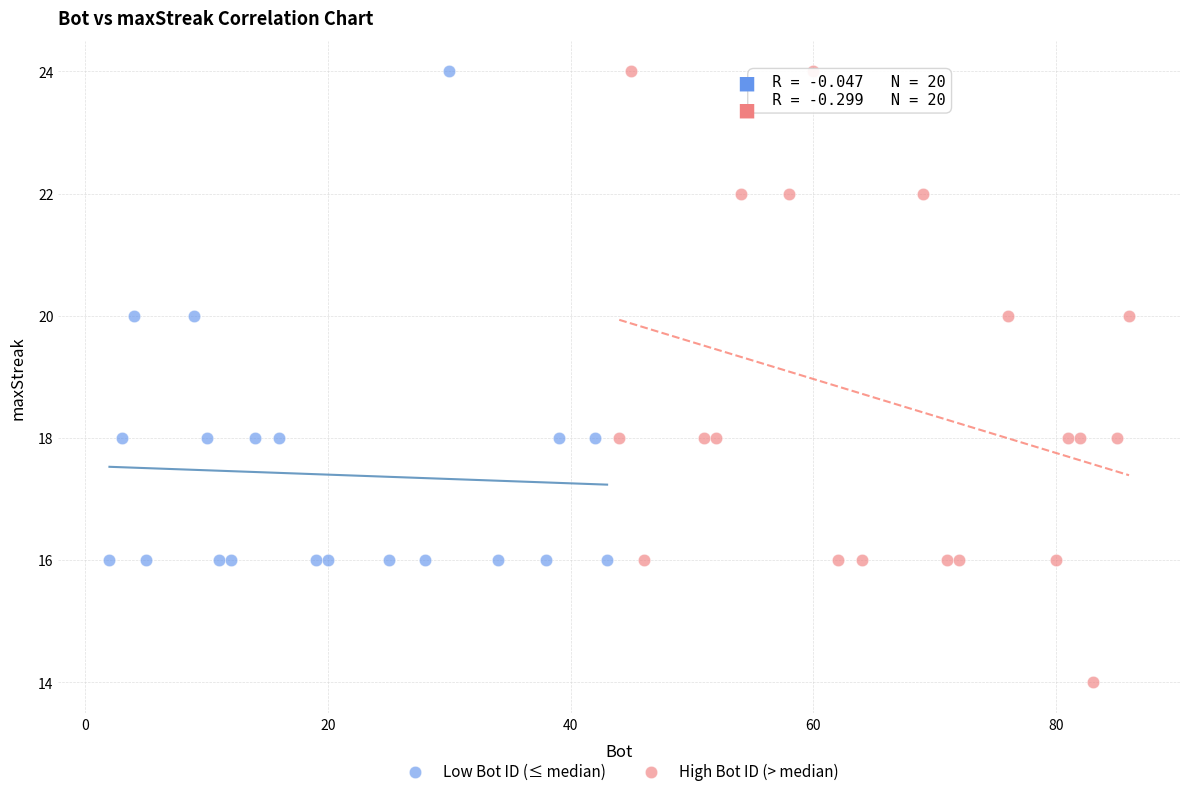

Which series contains the lowest Y value?

High Bot ID (> median)